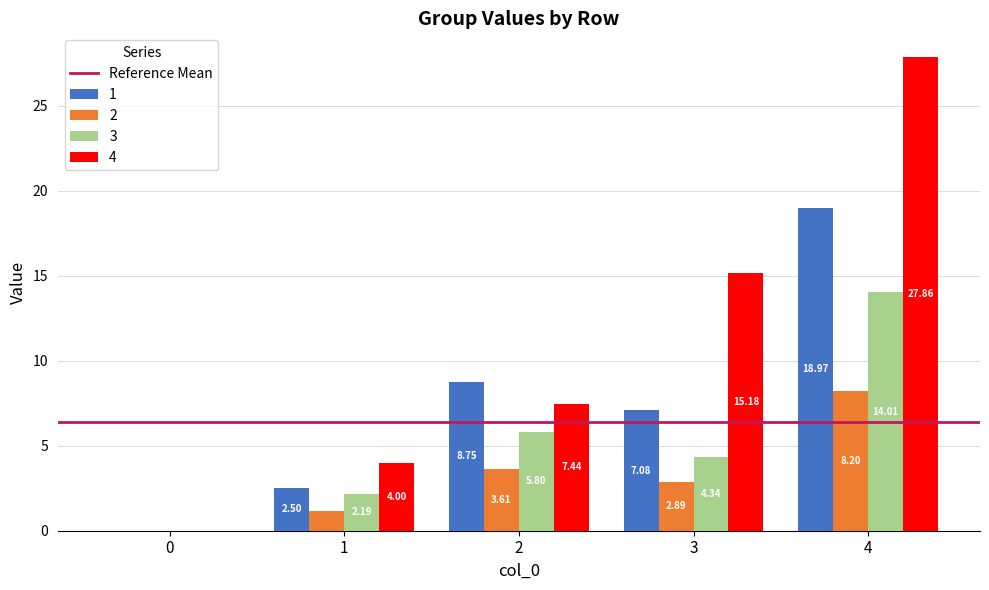

What is the sum of the 2 values at 0 and 2?

3.6